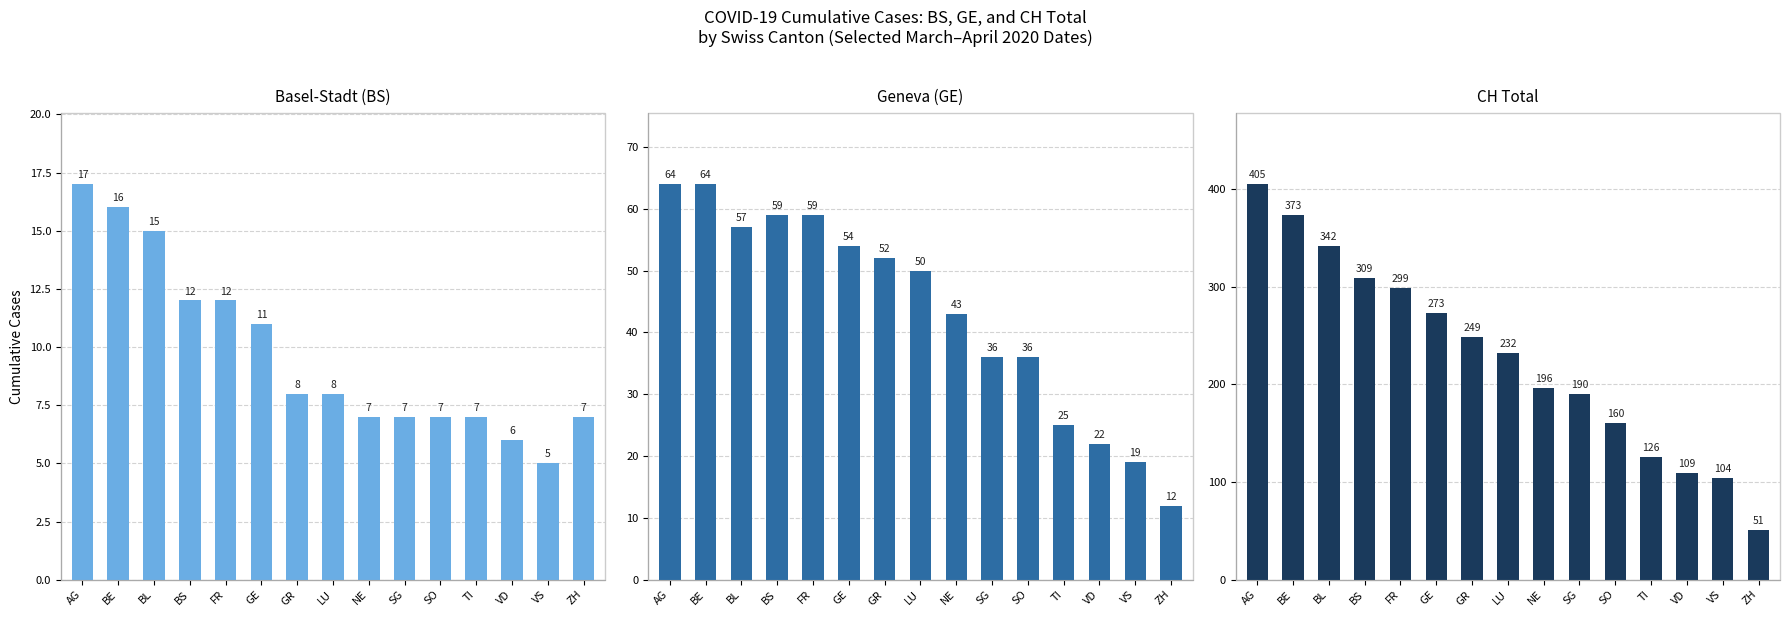

What is the label of the 1st bar from the right?

ZH